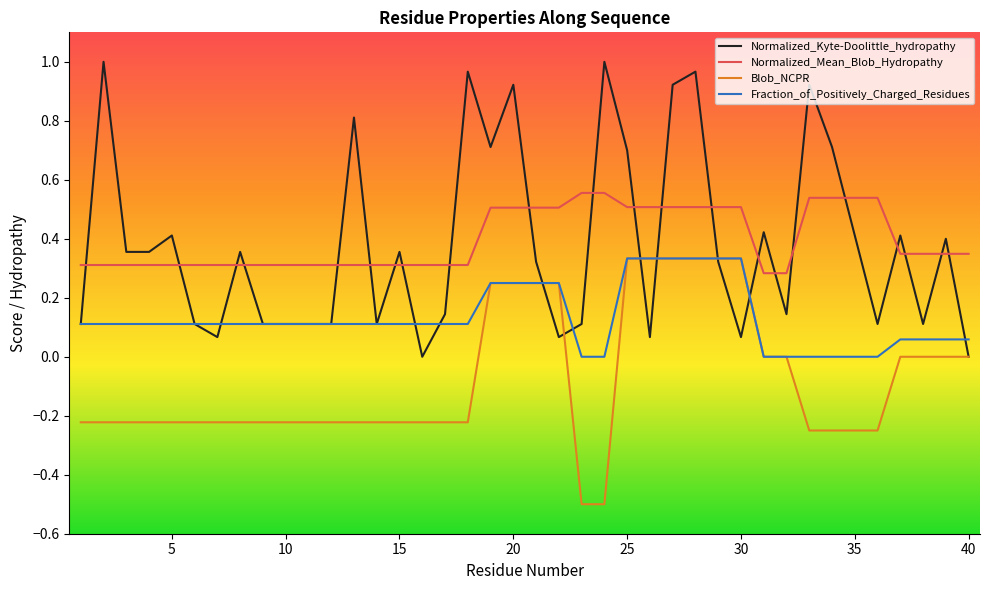

True or false: Normalized_Mean_Blob_Hydropathy and Blob_NCPR intersect in this chart.

False